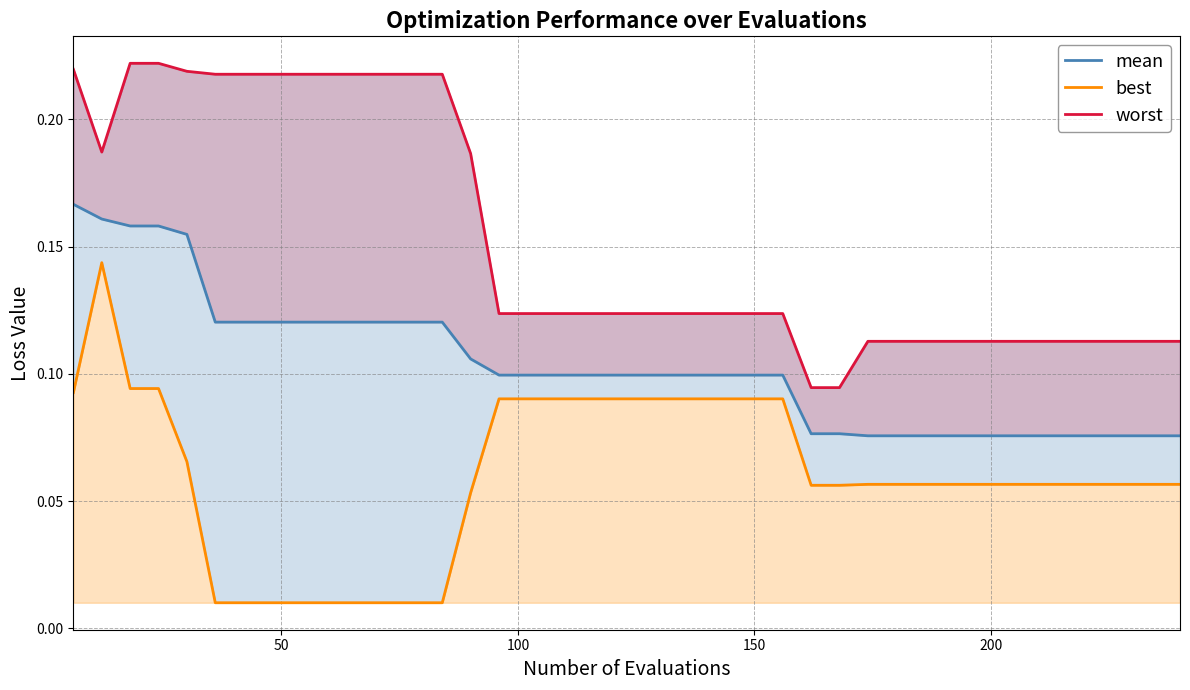

How many distinct data groups are displayed?

3